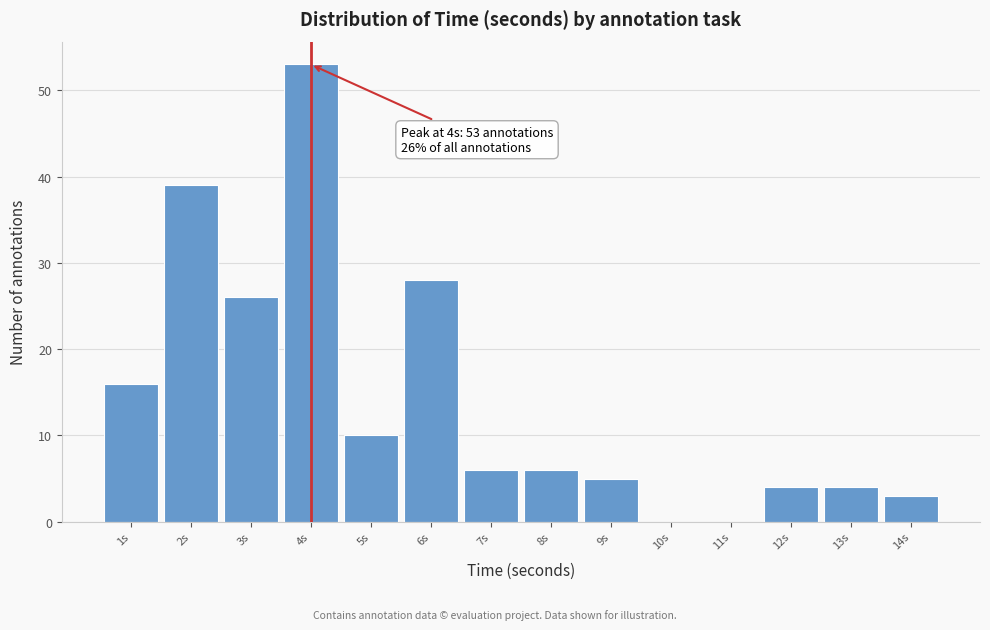

Which range on the x-axis has the tallest bar?

3.5 to 4.5